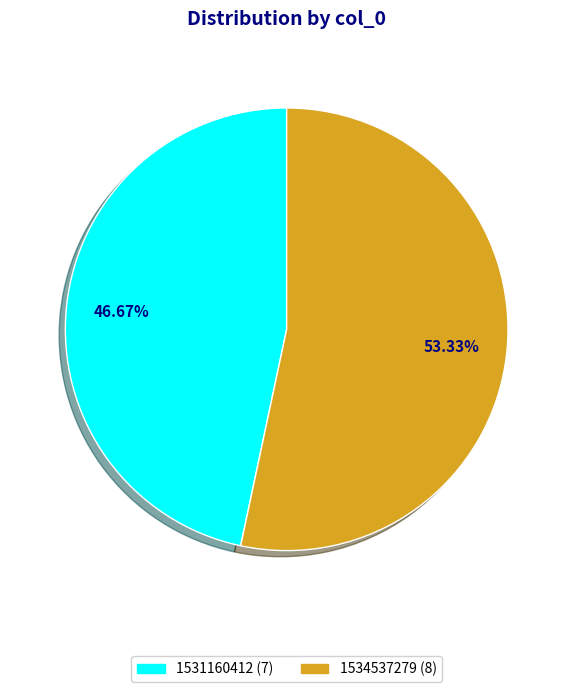

What is the ratio of the value at 1531160412 to the value at 1534537279?

0.9